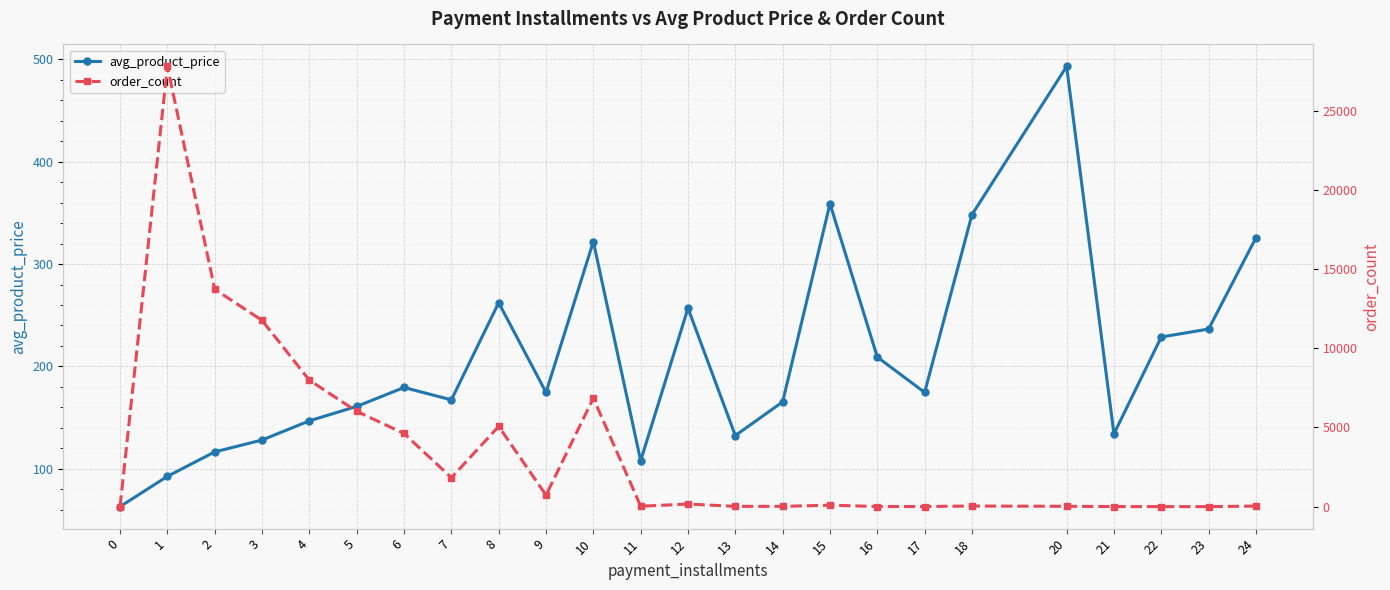

Between 9 and 14, which is larger?

9